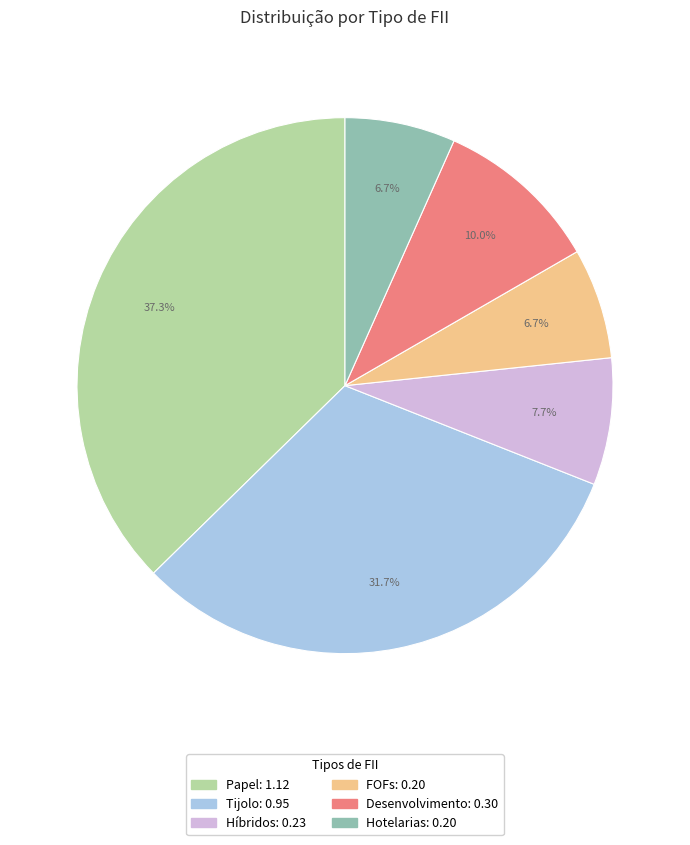

What percentage is NOT represented by FOFs?

93.3%